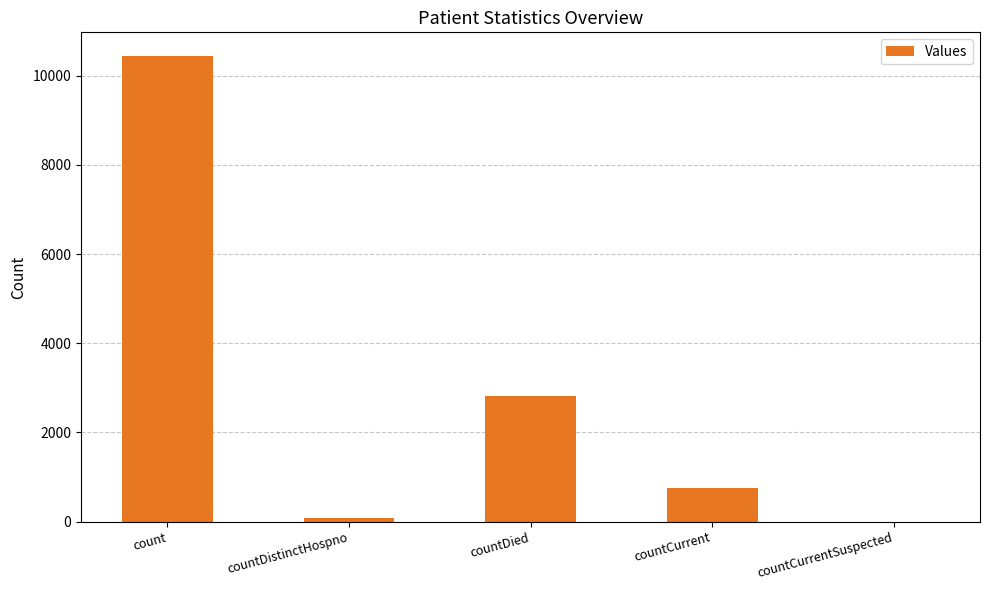

The value at countDied is 2827. True or false?

True